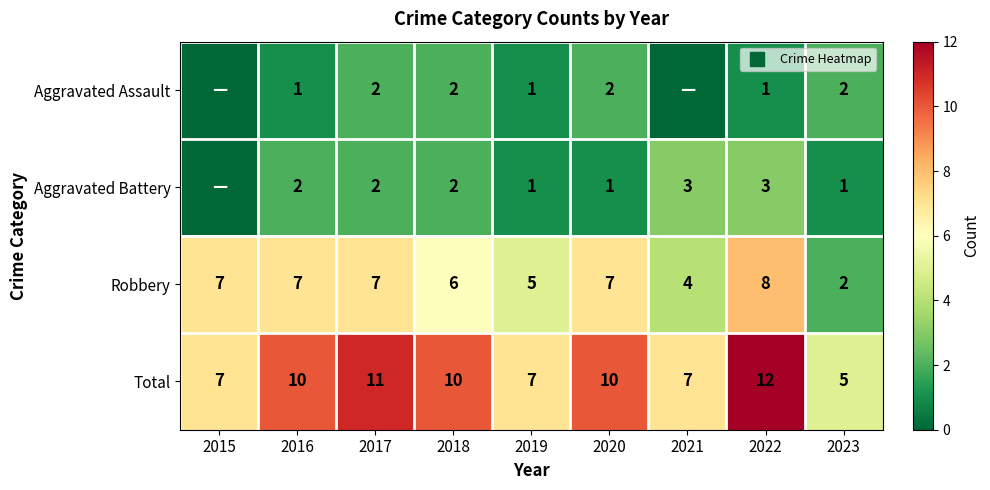

What is the average value of the Total series?

9